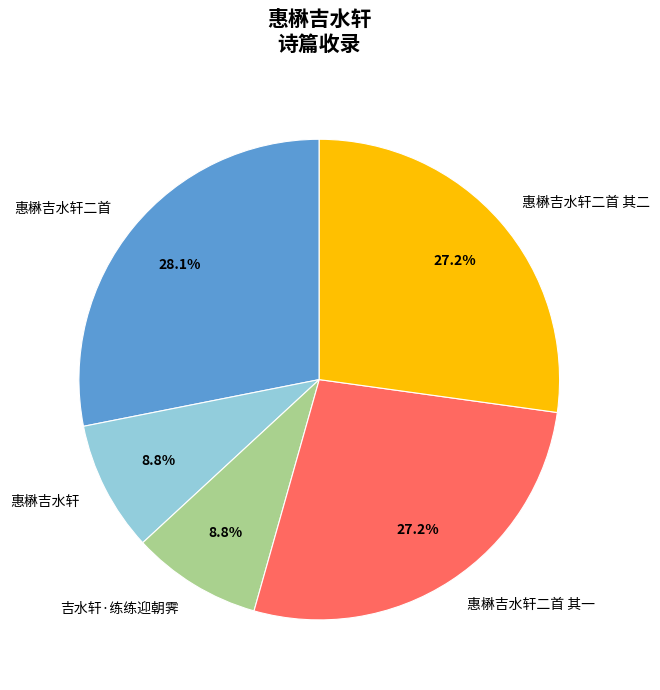

How many slices are in this pie chart?

5